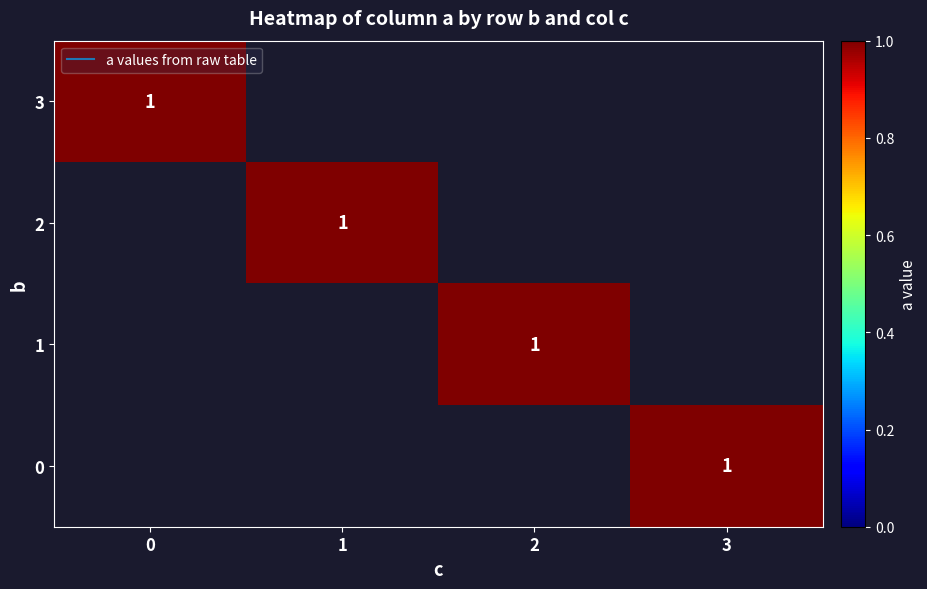

How many data points does each series have?

4